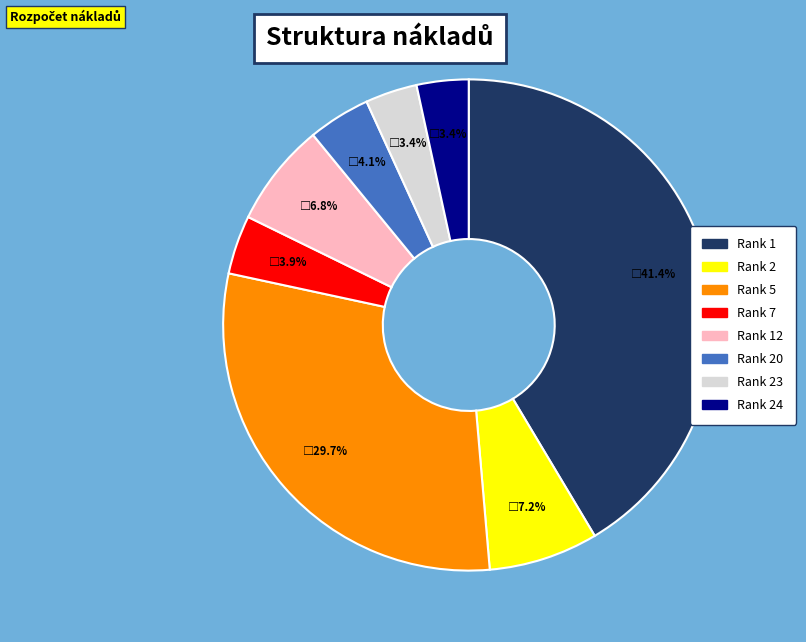

Is there a majority slice in this chart?

No